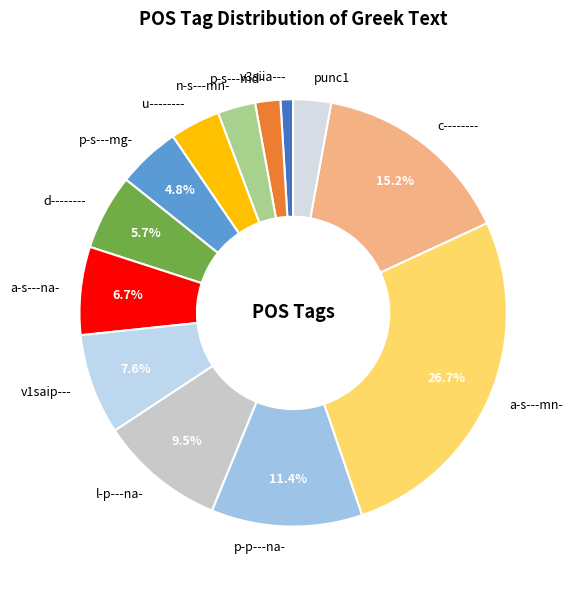

What is the largest slice in the pie chart?

a-s---mn-